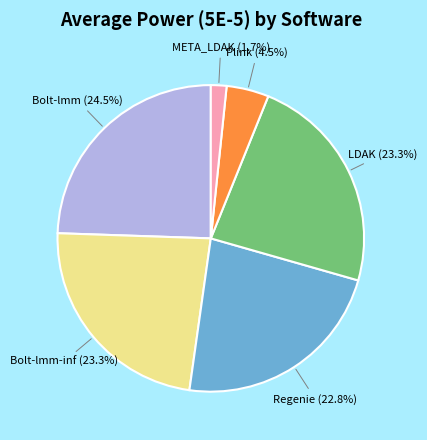

How many segments does this pie chart have?

6